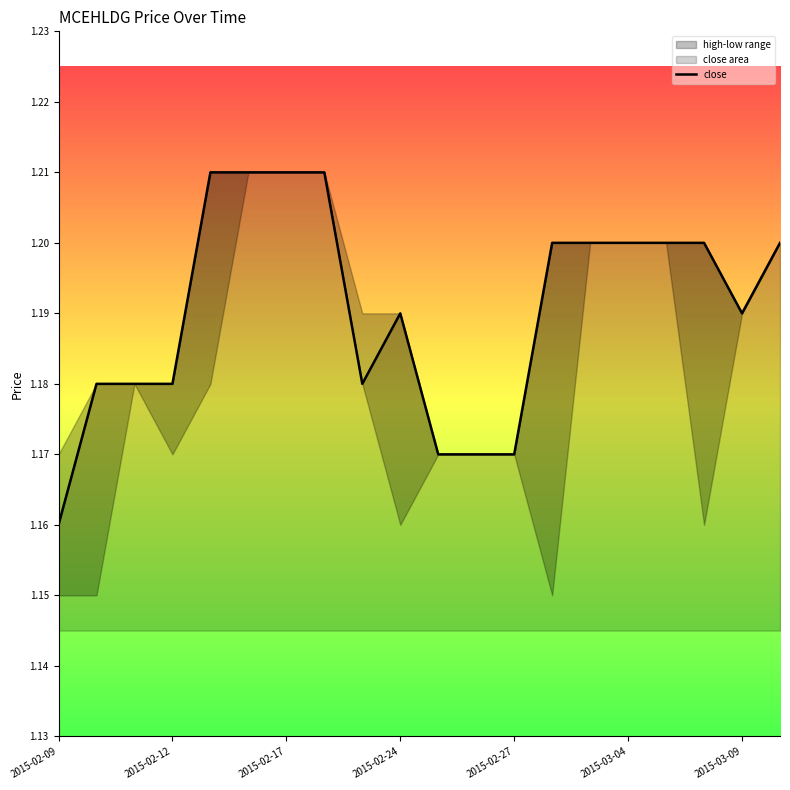

The value of close at 2015-02-12 is 1.8. True or false?

False